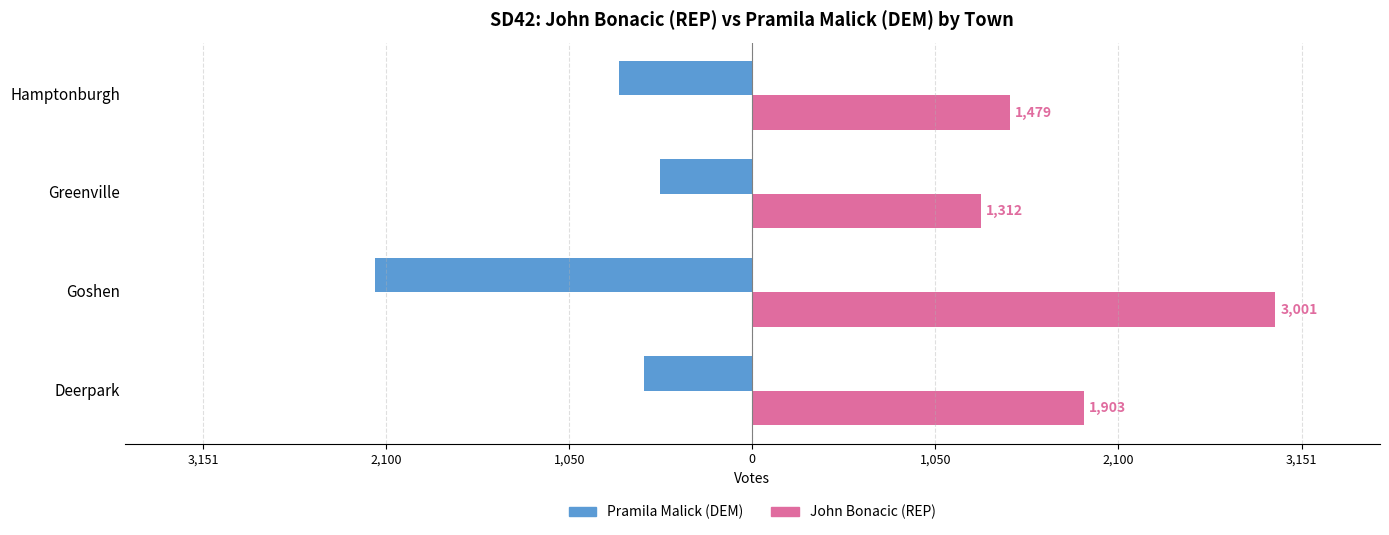

Reading right to left, transcribe all the data shown in this chart.

Pramila Malick (DEM): -767	-529	-2168	-623
John Bonacic (REP): 1479	1312	3001	1903